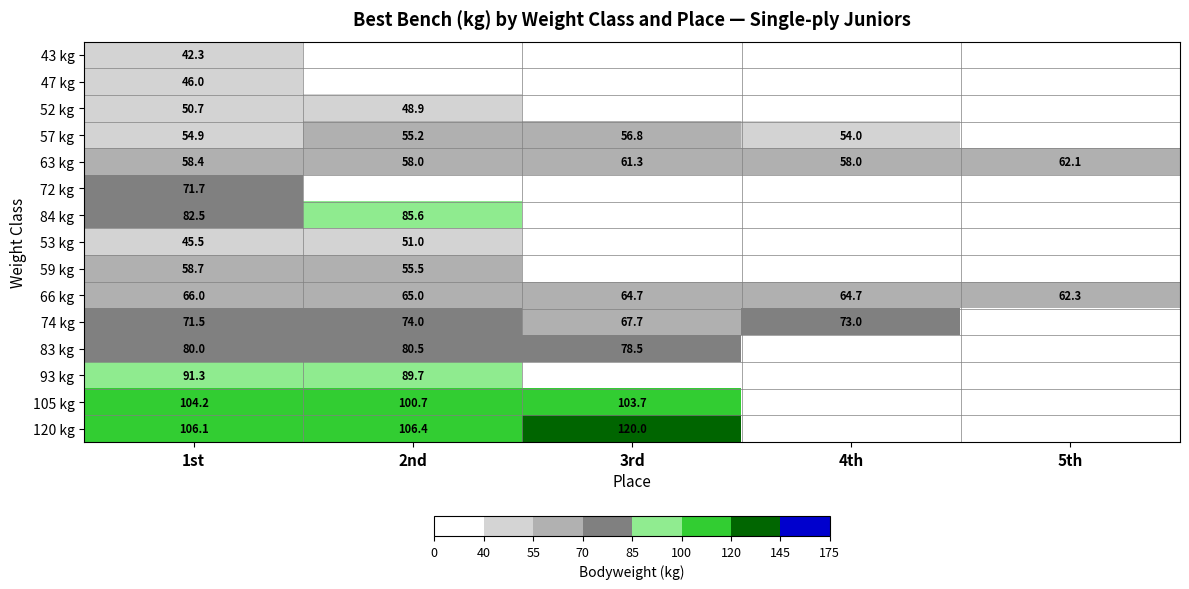

Is it true that 66 kg equals 62.3 at 5th?

True